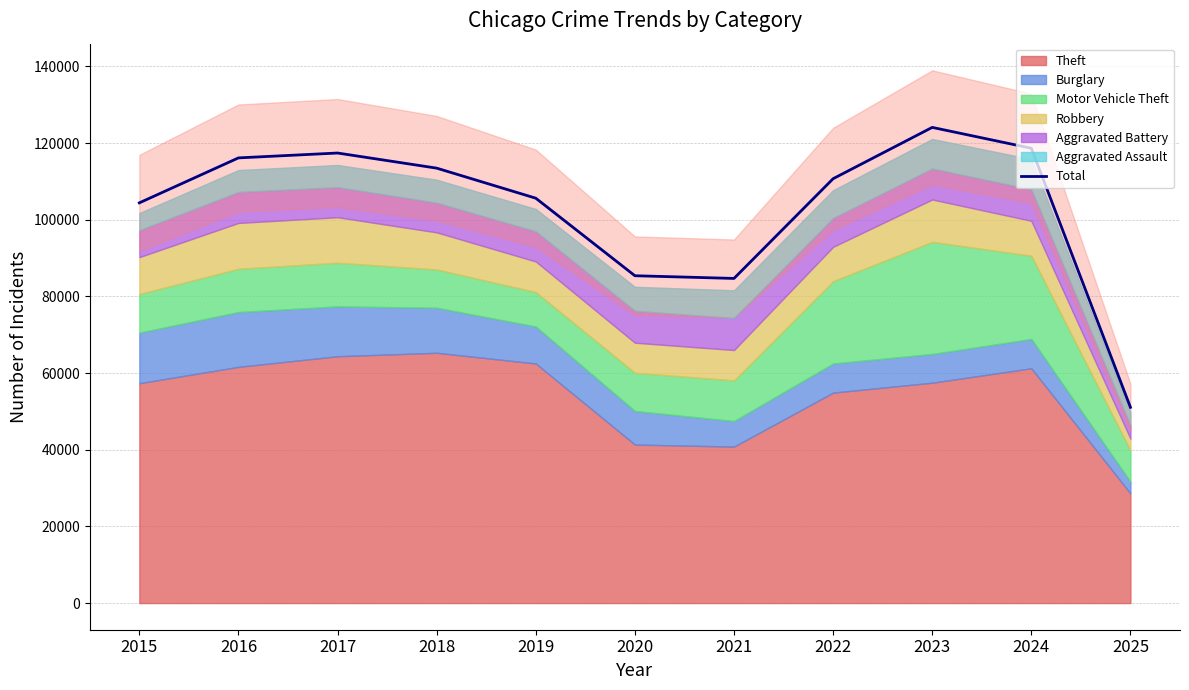

Is it true that the value at 2024 is 118640?

True